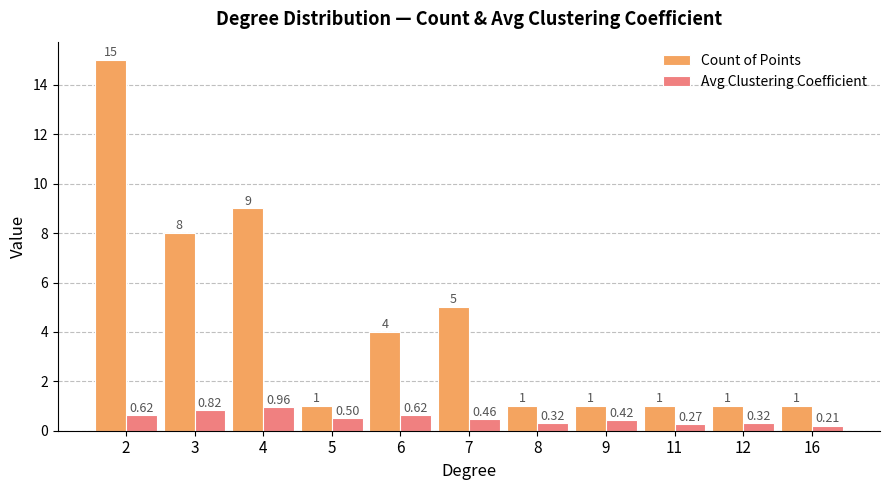

List the series in order of their overall mean, lowest first.

Avg Clustering Coefficient, Count of Points